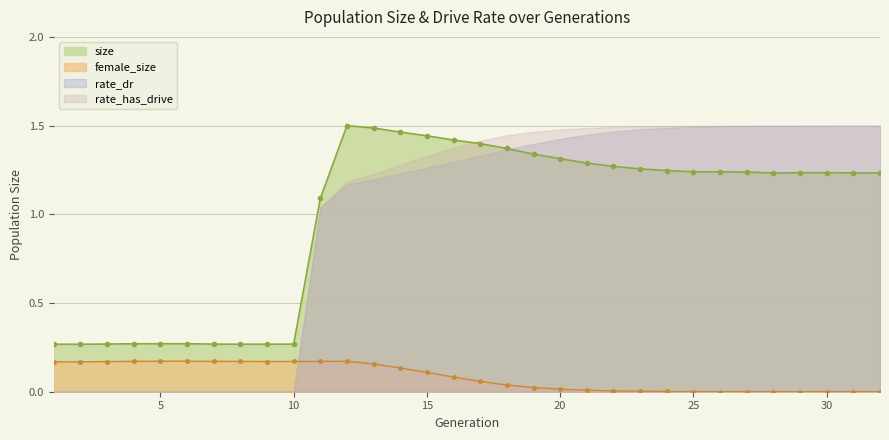

At which category does size reach its first local peak?

6